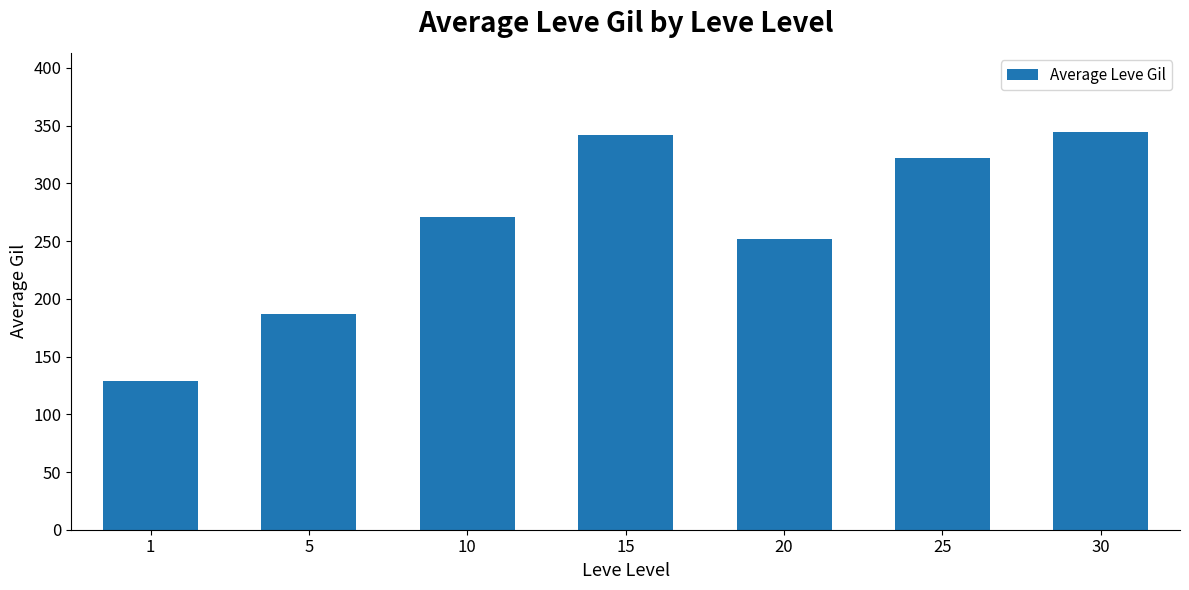

Does the chart contain any negative values?

No